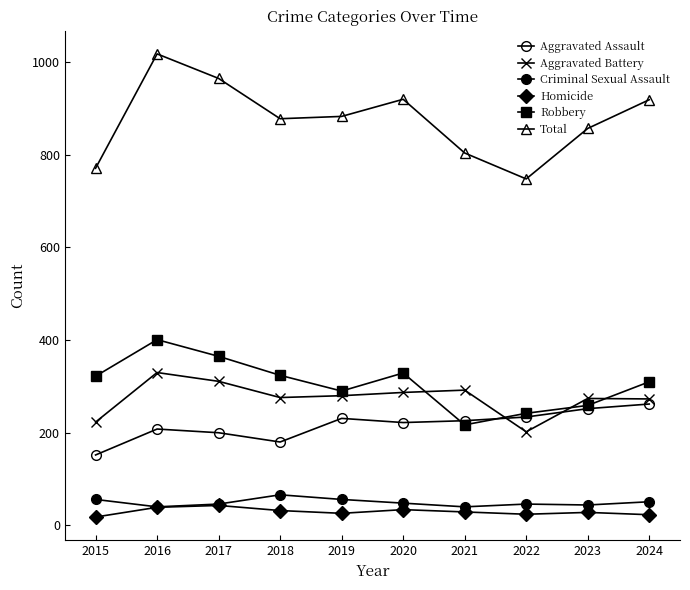

What is the difference between the maximum and minimum values in the Total series?

270